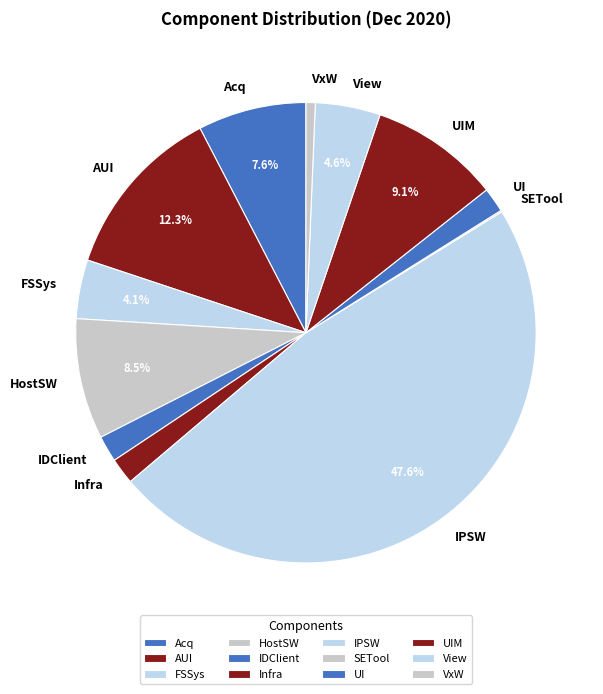

To the nearest percent, what is the difference between the VxW and IPSW slice percentages?

47%